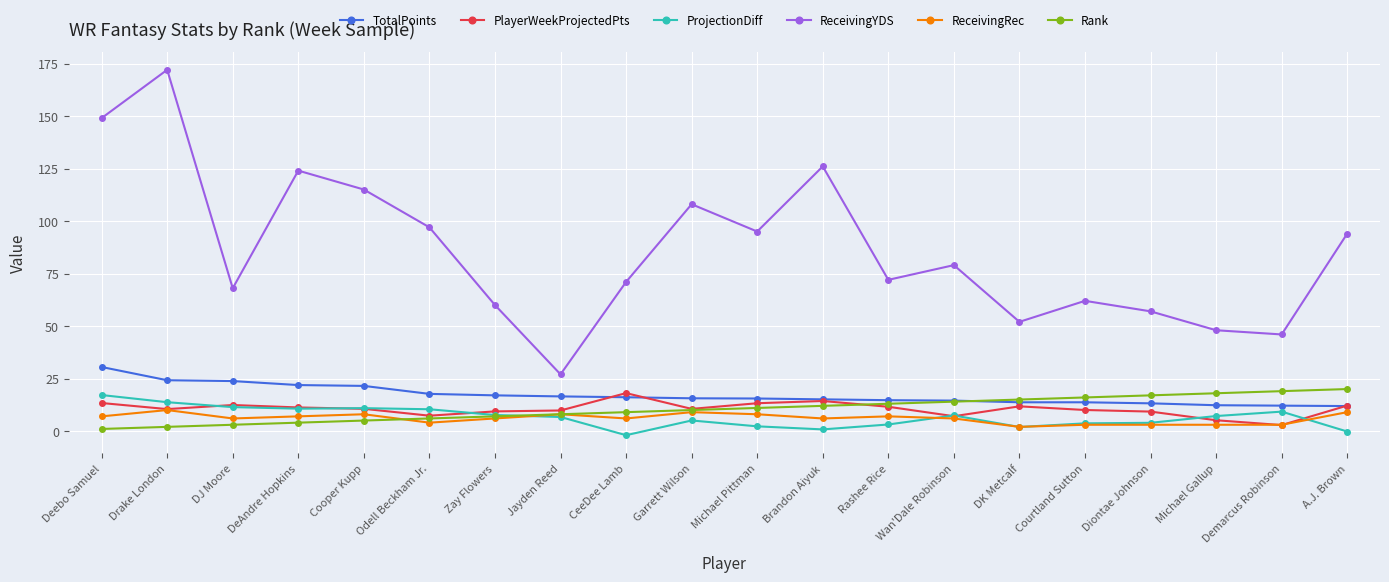

What is the difference between the highest and lowest values at DJ Moore?

65.0